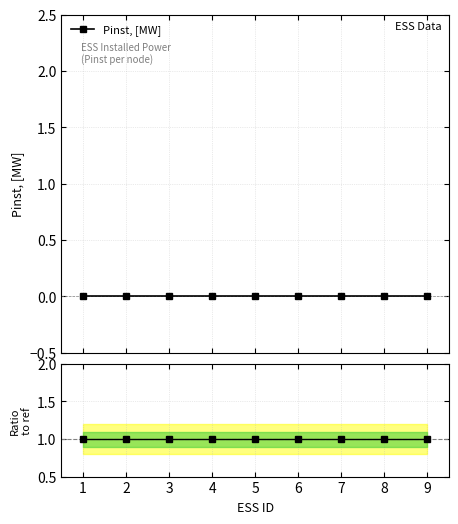

True or false: Pinst, [MW] has more than 2 points higher than both neighbors.

False